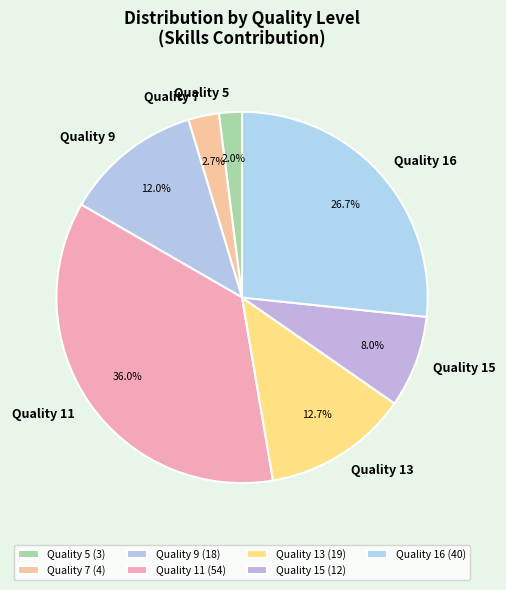

Which category has the smallest portion of the pie?

Quality 5 (3)